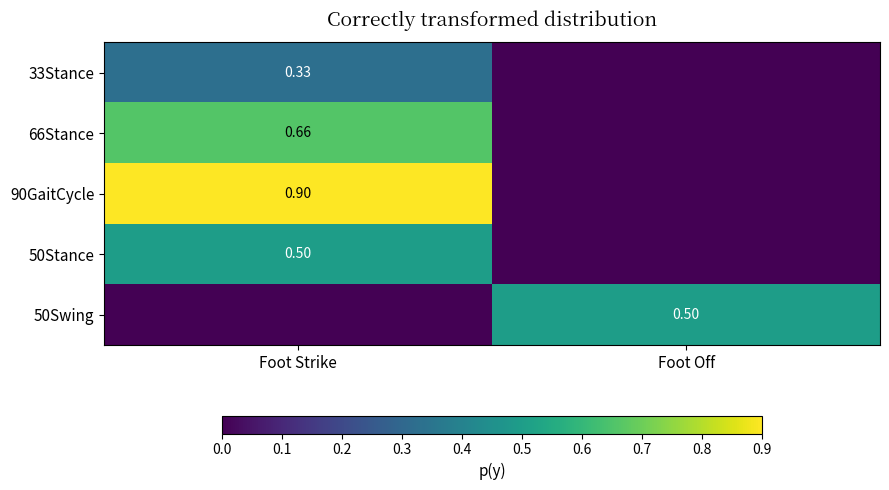

List the series in order of their peak value, highest first.

90GaitCycle, 66Stance, 50Stance, 50Swing, 33Stance